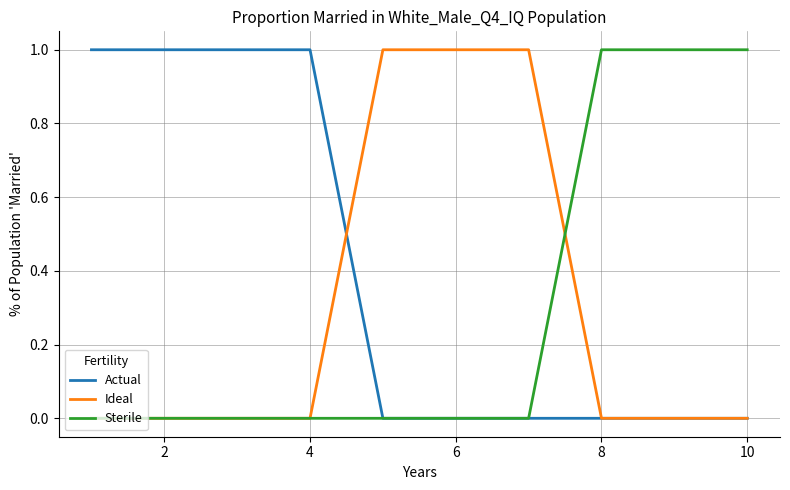

True or false: Ideal and Actual intersect in this chart.

True